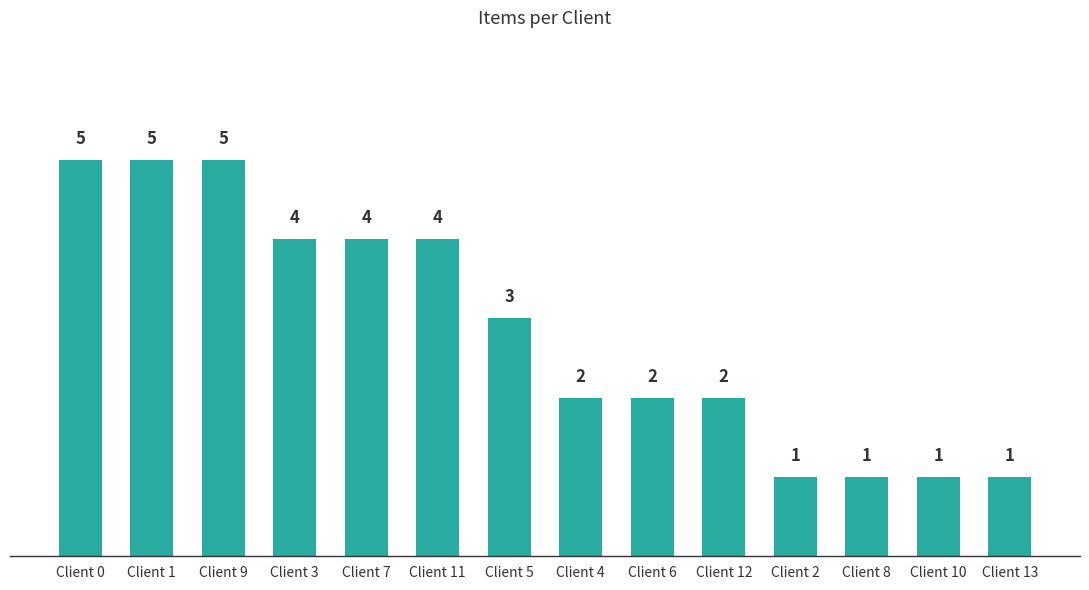

Where does the data first go above 3?

Client 0